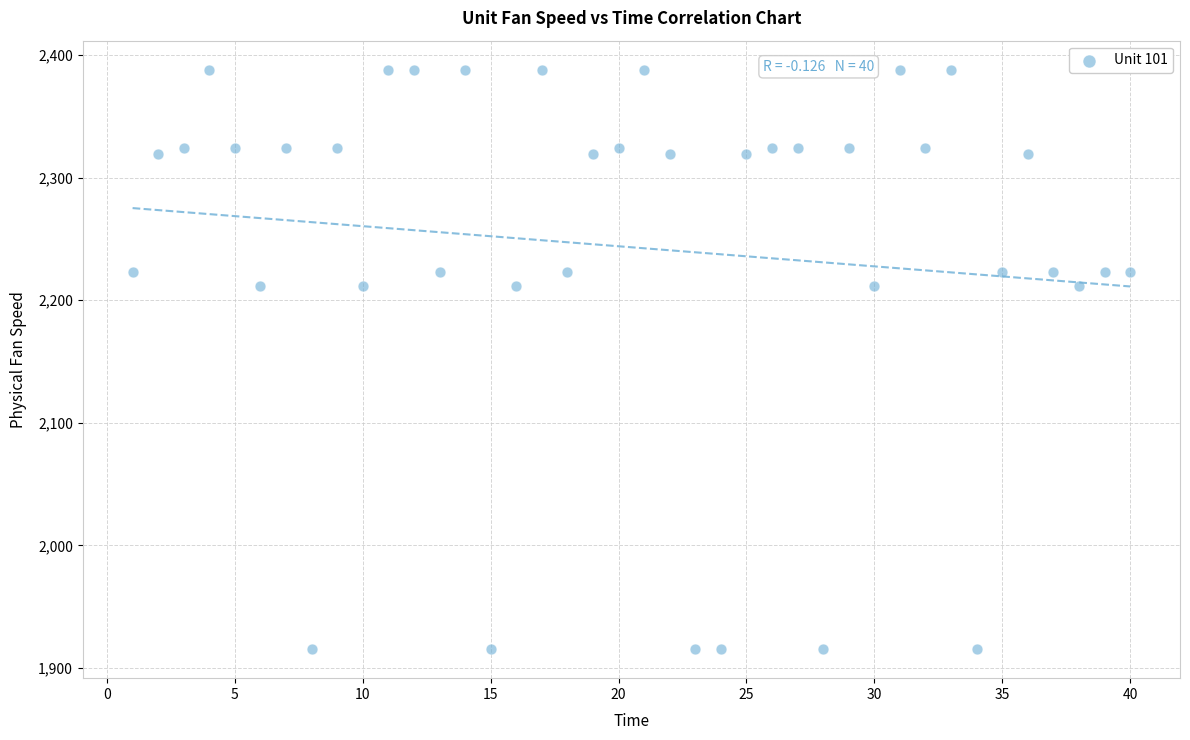

What is the range of X values (max minus min)?

39.0